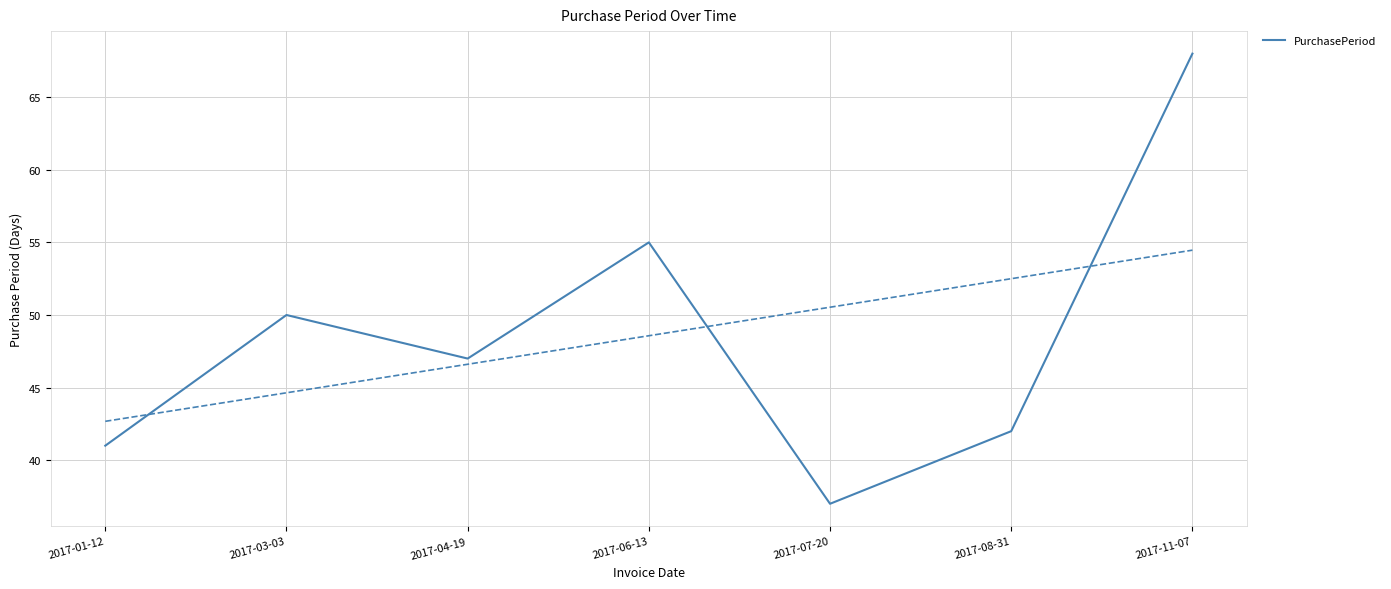

True or false: the data has more than 0 interior local peaks.

True